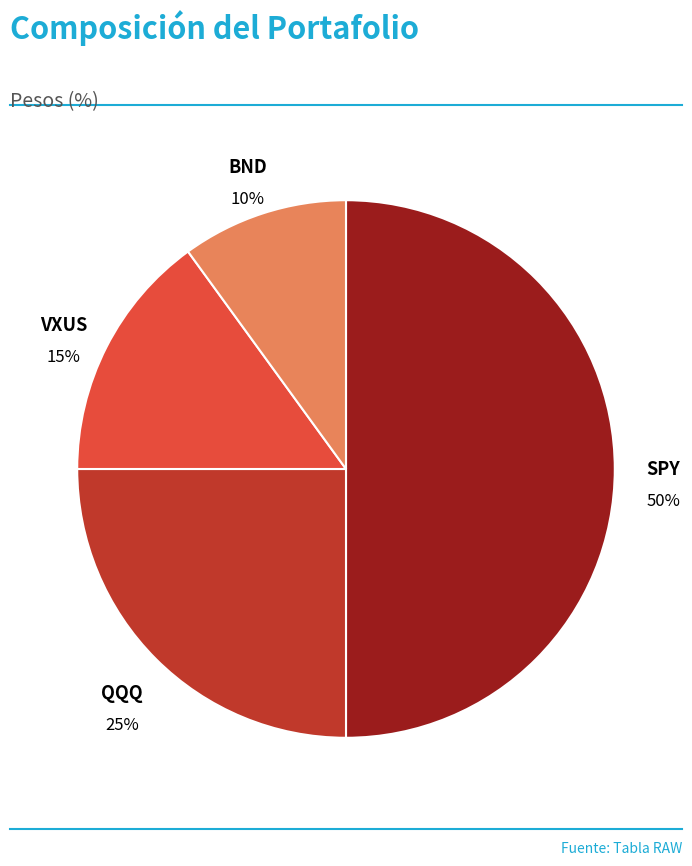

Count the number of slices in the pie.

4